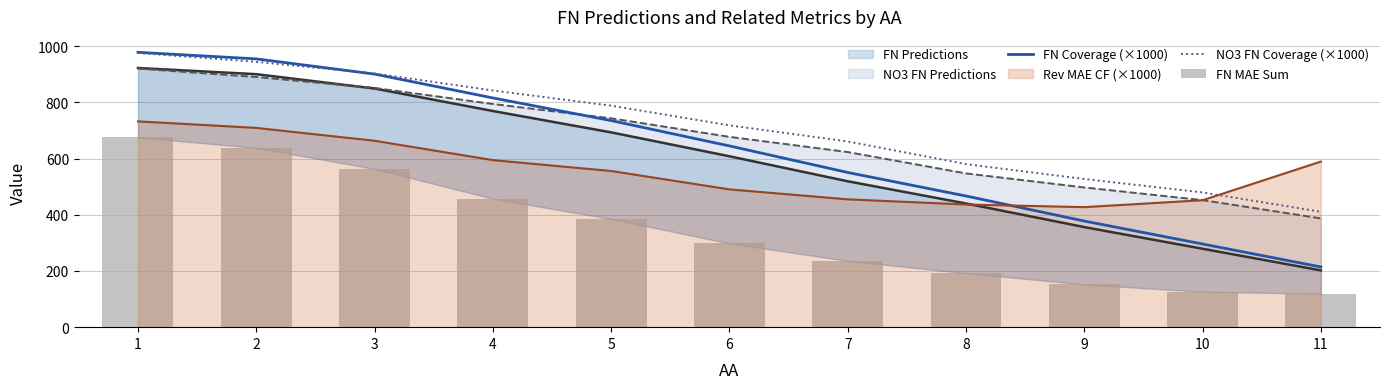

Count the number of categories in the chart.

11